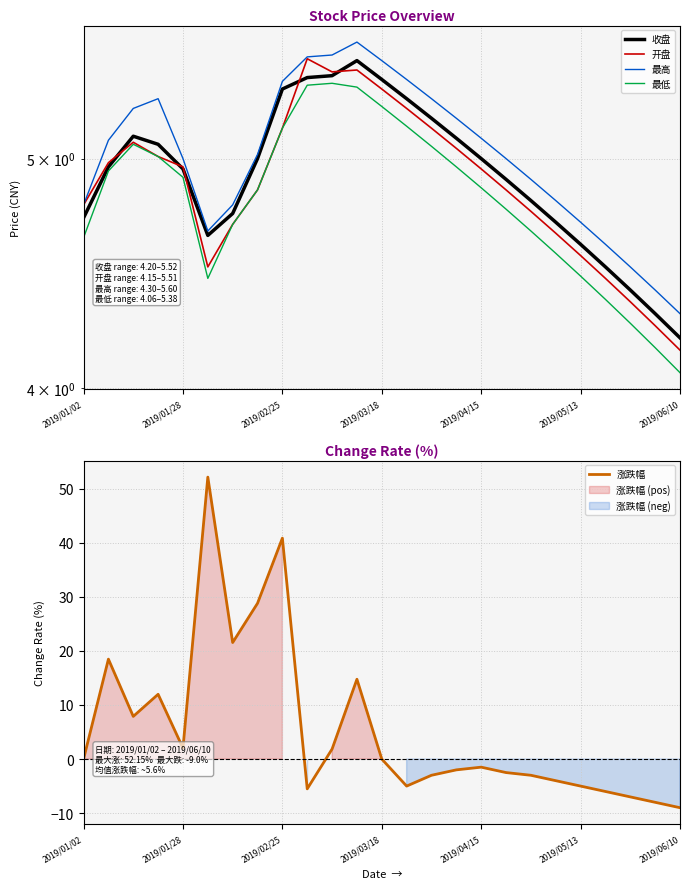

At which label does 涨跌幅 first exceed -1?

2019/01/02